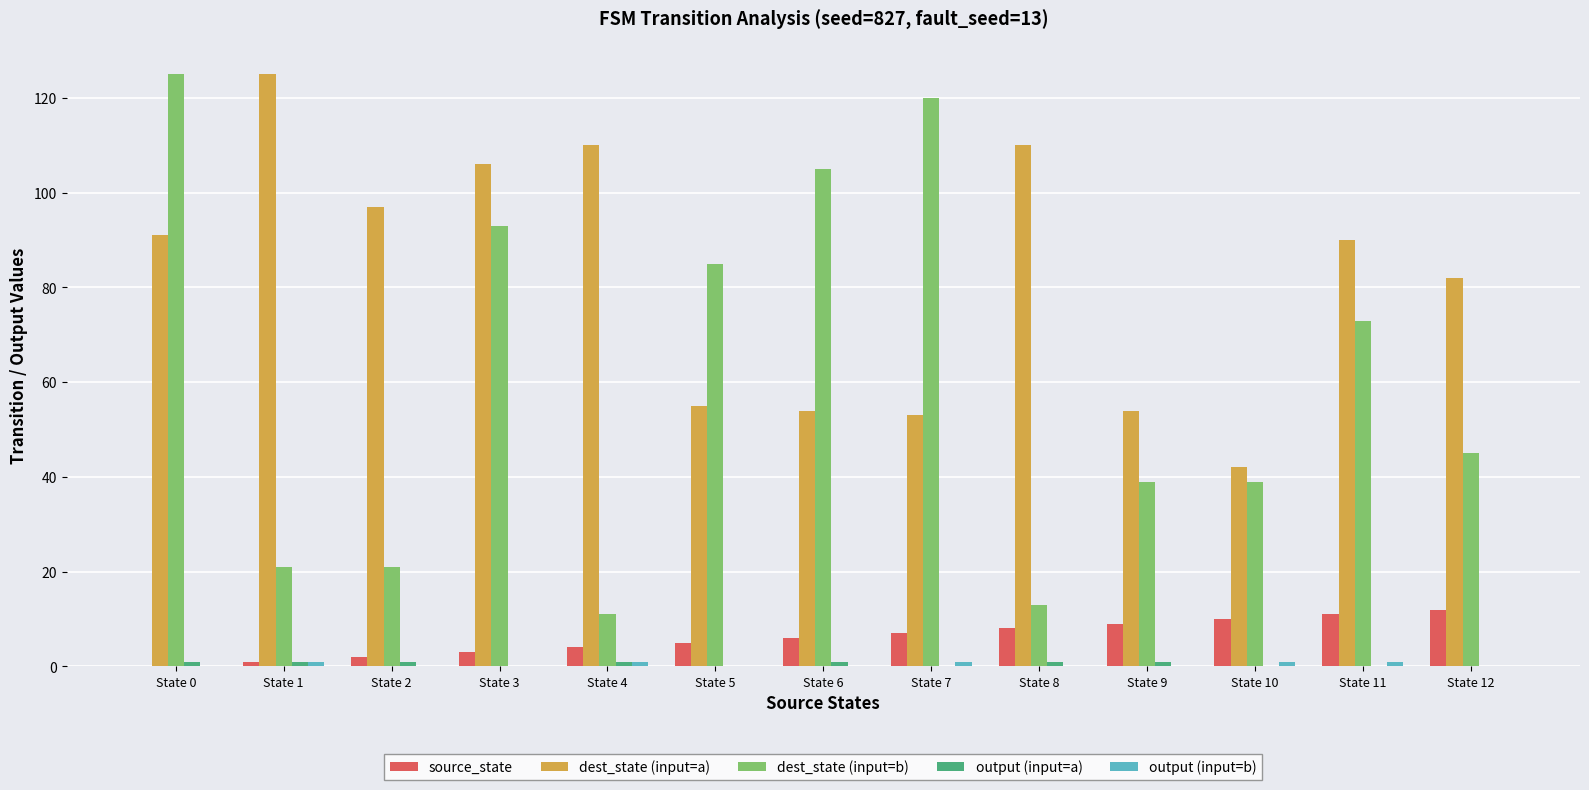

Which series has the widest spread of values?

dest_state (input=b)